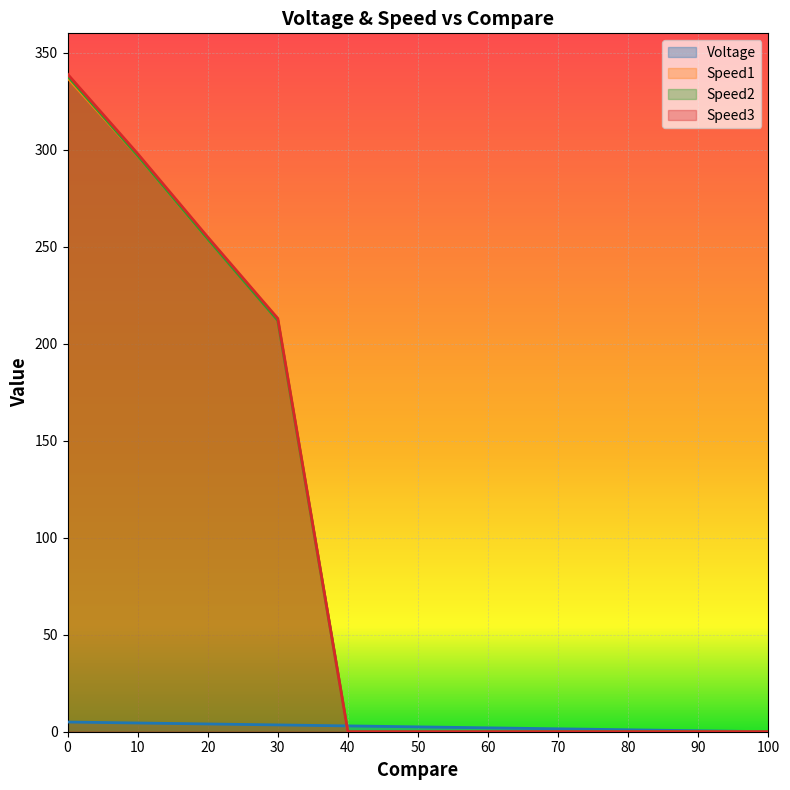

What is the difference between the maximum and minimum values in the Speed1 series?

337.0